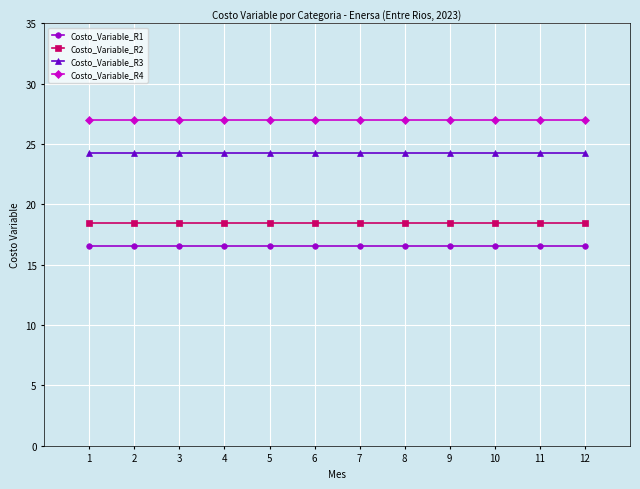

The value of Costo_Variable_R4 at 5 is 27.0. True or false?

True